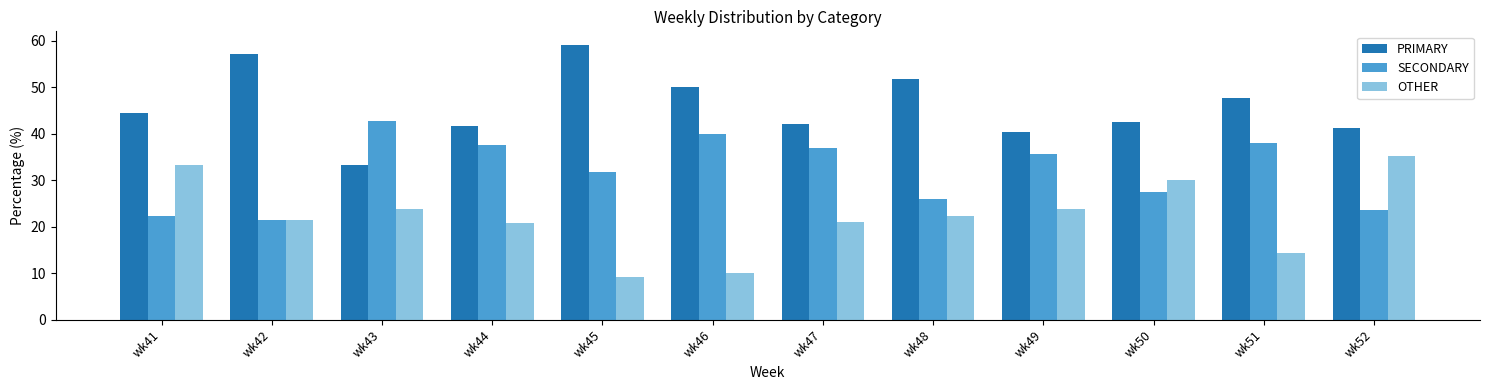

What is the sum of the SECONDARY values at wk43 and wk44?

80.4